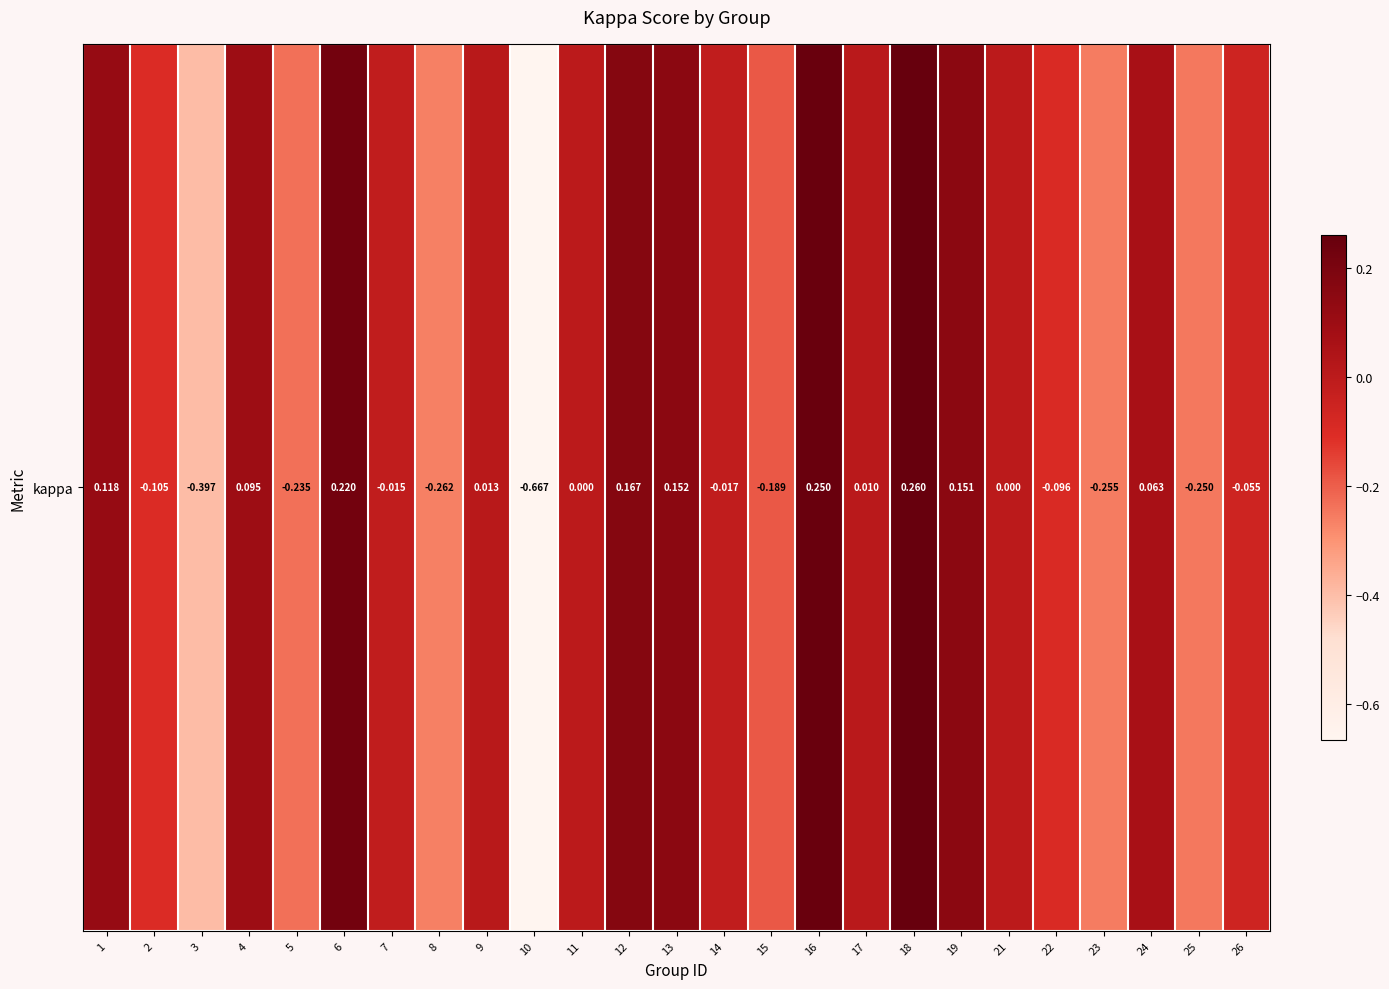

What is the sum of all values?

-1.0